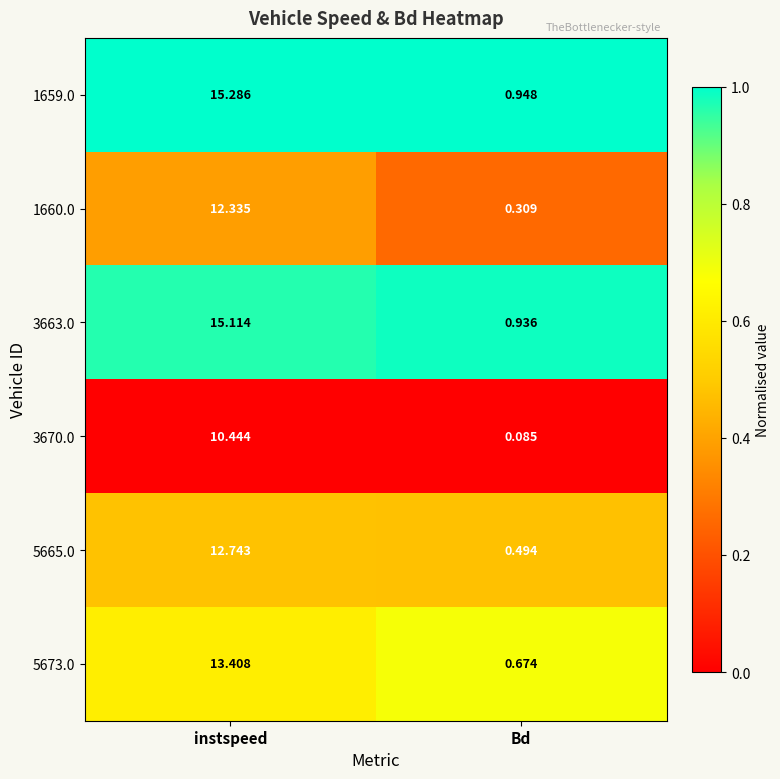

Which series has the largest range (max minus min)?

1659.0